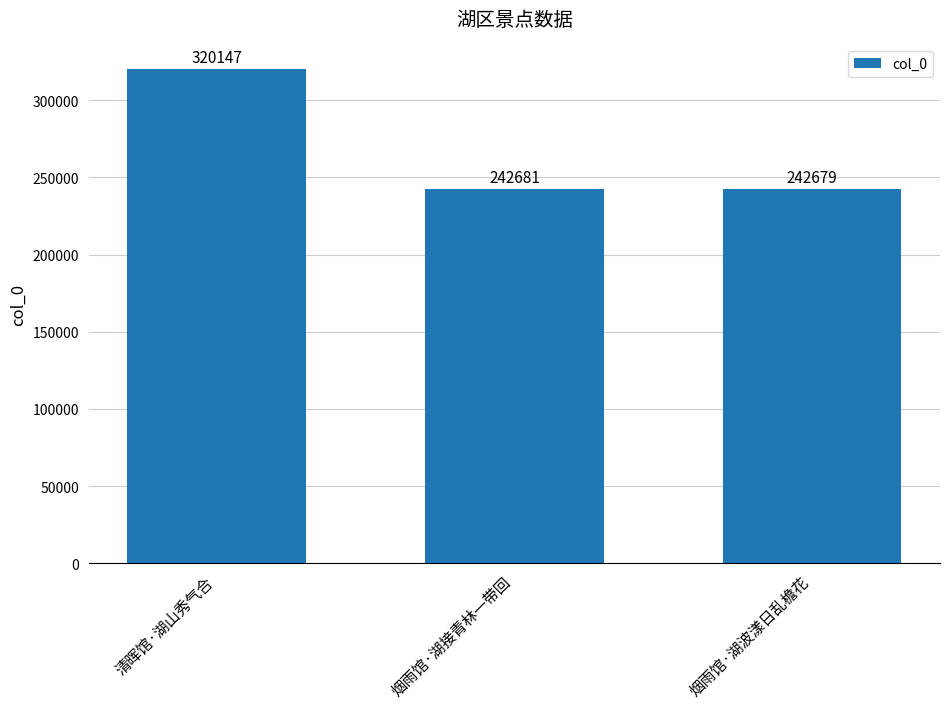

List the labels in order of value, smallest first.

烟雨馆·湖波漾日乱檐花, 烟雨馆·湖接青林一带回, 清晖馆·湖山秀气合